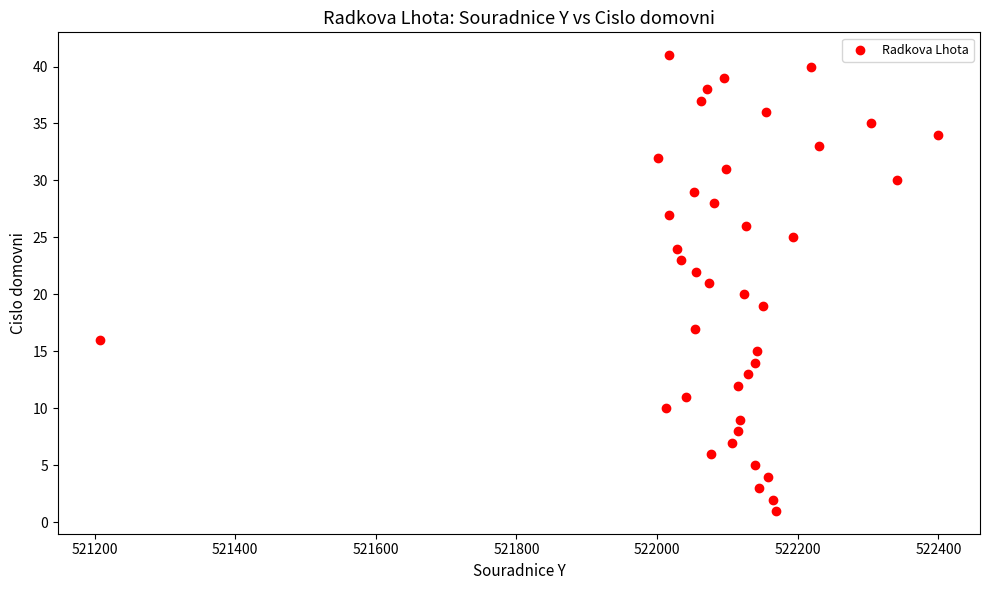

What is the range of Y values (max minus min)?

40